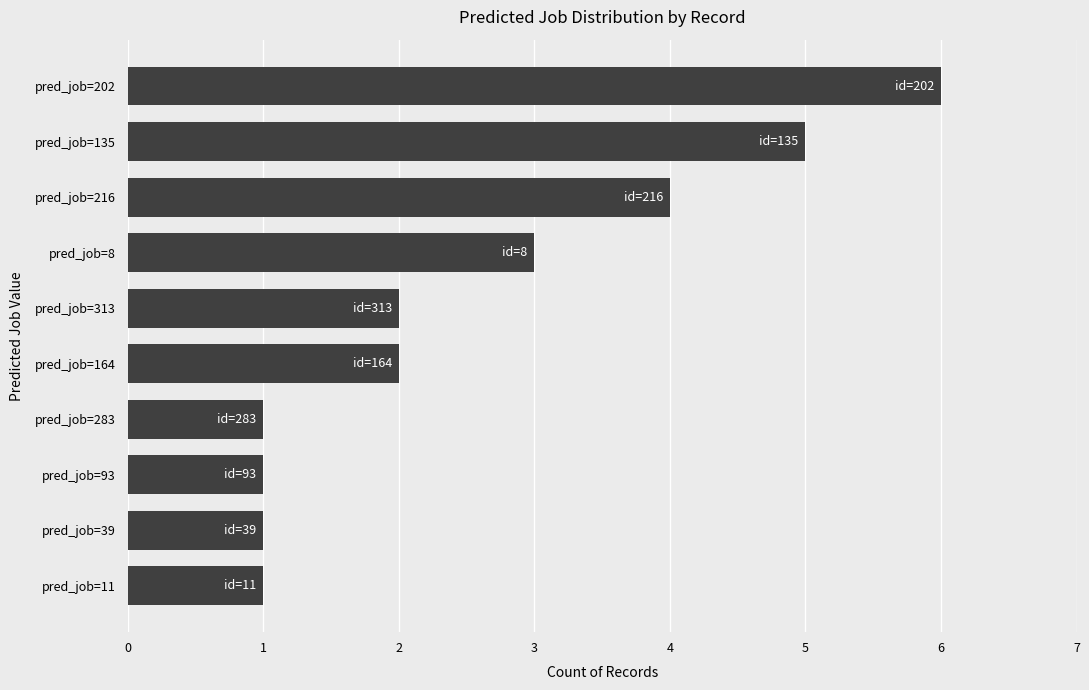

What is the difference between the maximum and minimum values?

5